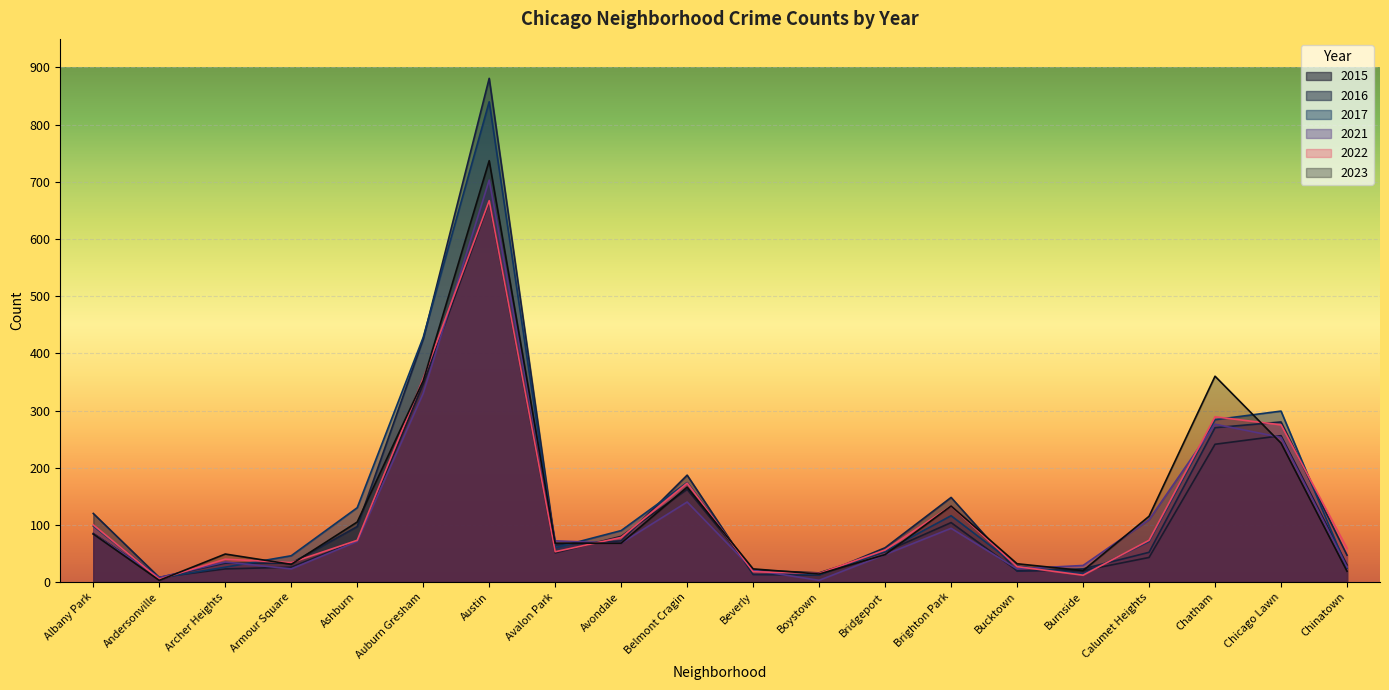

List the labels in order of 2017 value, smallest first.

Andersonville, Boystown, Burnside, Beverly, Chinatown, Archer Heights, Bucktown, Armour Square, Bridgeport, Avalon Park, Calumet Heights, Avondale, Albany Park, Brighton Park, Ashburn, Belmont Cragin, Chatham, Chicago Lawn, Auburn Gresham, Austin